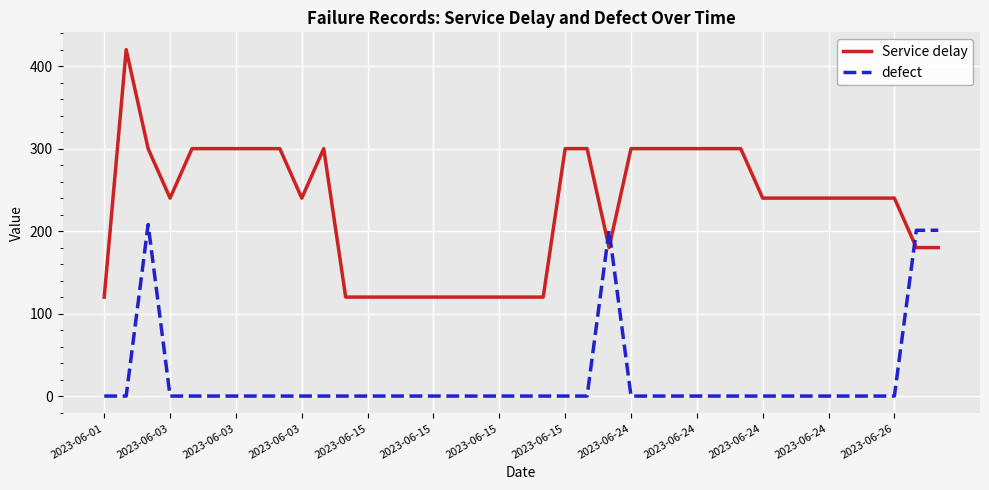

At how many categories does at least one series exceed 379?

1